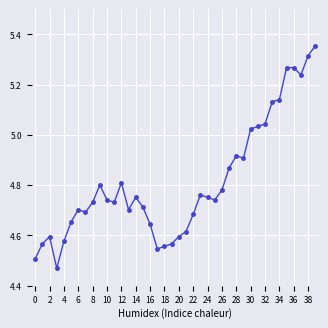

True or false: the data has more than 0 interior local peaks.

True